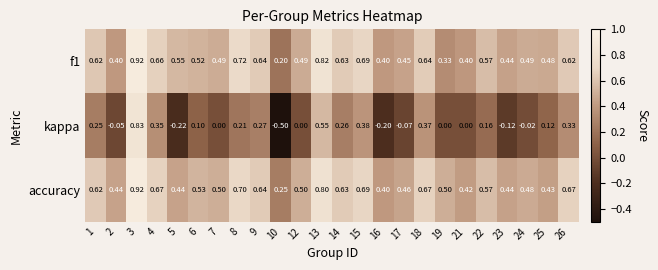

What is the total value across all series at 3?

2.7